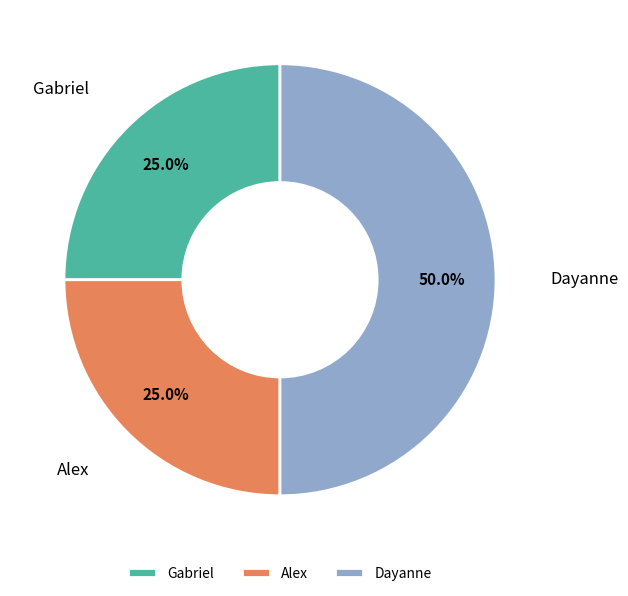

Combined, what portion of the pie is Gabriel and Dayanne?

75.0%